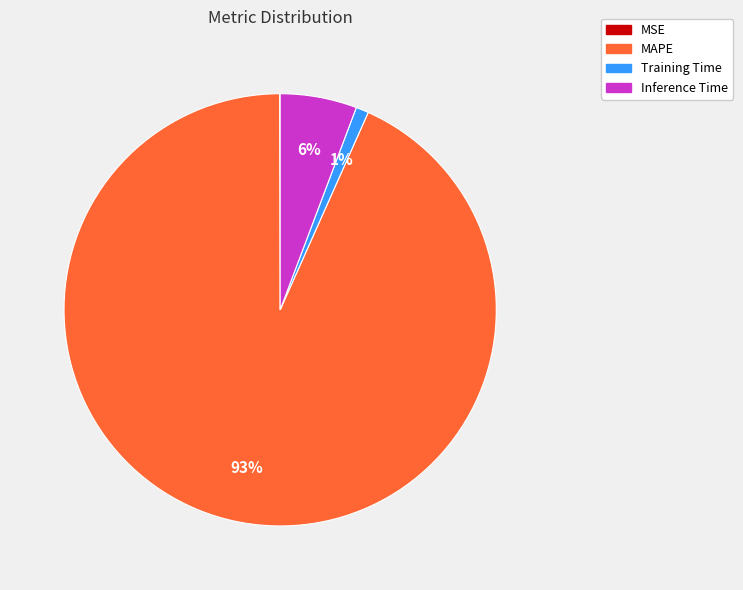

Is there any slice that represents more than half of the pie?

Yes